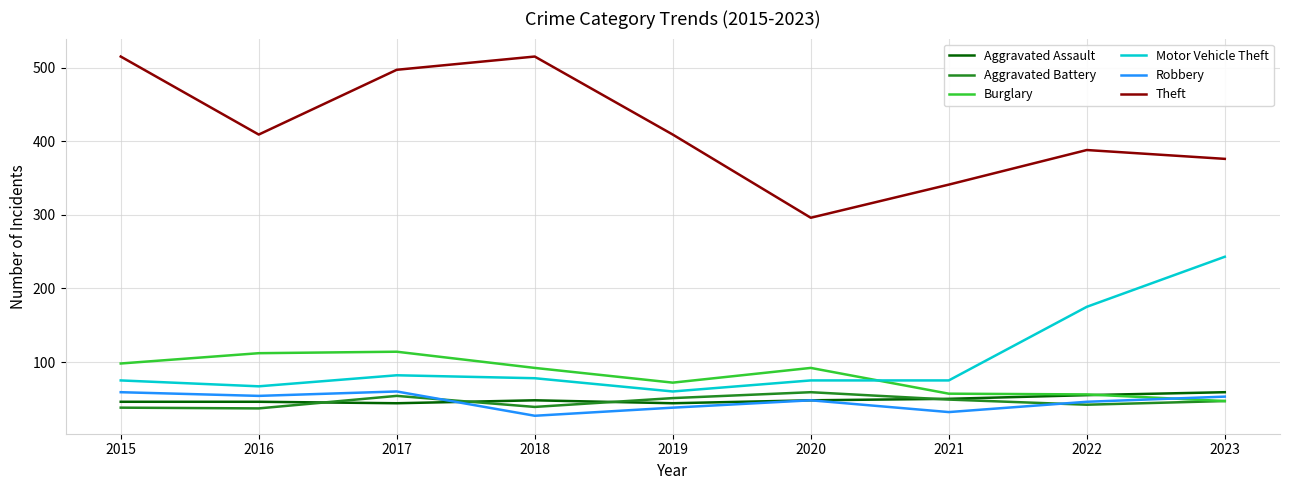

Which series has the largest total across all categories?

Theft